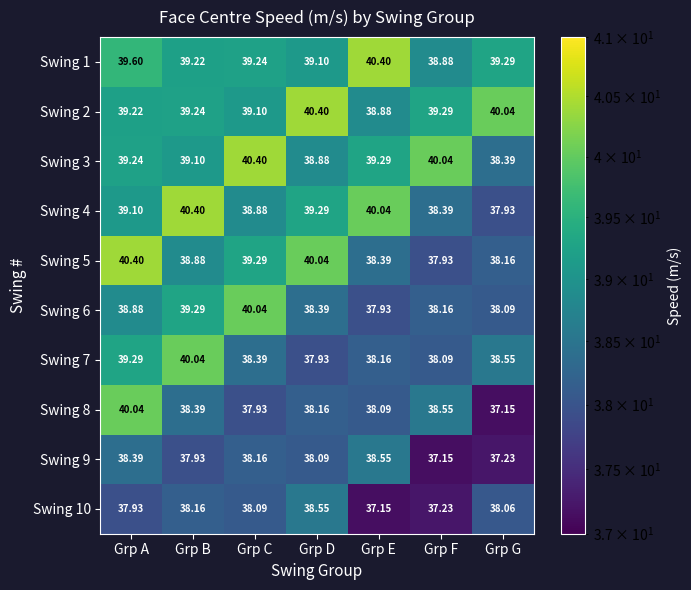

What is the total value across all series at Grp A?

392.1